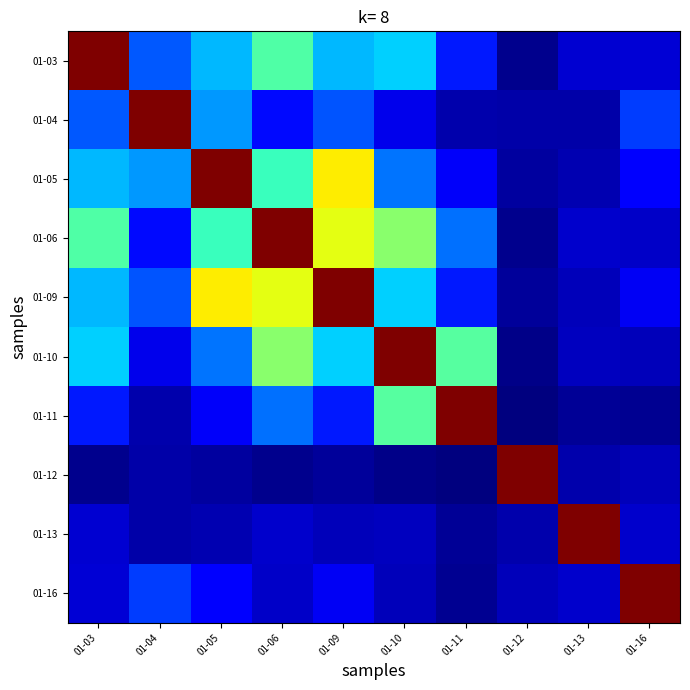

Reading left to right, list all the values displayed in this chart.

01-03: 01-03=1.0	01-04=0.2	01-05=0.3	01-06=0.4	01-09=0.3	01-10=0.3	01-11=0.1	01-12=0.0	01-13=0.1	01-16=0.1
01-04: 01-03=0.2	01-04=1.0	01-05=0.3	01-06=0.1	01-09=0.2	01-10=0.1	01-11=0.0	01-12=0.0	01-13=0.0	01-16=0.2
01-05: 01-03=0.3	01-04=0.3	01-05=1.0	01-06=0.4	01-09=0.7	01-10=0.2	01-11=0.1	01-12=0.0	01-13=0.0	01-16=0.1
01-06: 01-03=0.4	01-04=0.1	01-05=0.4	01-06=1.0	01-09=0.6	01-10=0.5	01-11=0.2	01-12=0.0	01-13=0.1	01-16=0.1
01-09: 01-03=0.3	01-04=0.2	01-05=0.7	01-06=0.6	01-09=1.0	01-10=0.3	01-11=0.1	01-12=0.0	01-13=0.1	01-16=0.1
01-10: 01-03=0.3	01-04=0.1	01-05=0.2	01-06=0.5	01-09=0.3	01-10=1.0	01-11=0.5	01-12=0.0	01-13=0.1	01-16=0.1
01-11: 01-03=0.1	01-04=0.0	01-05=0.1	01-06=0.2	01-09=0.1	01-10=0.5	01-11=1.0	01-12=0.0	01-13=0.0	01-16=0.0
01-12: 01-03=0.0	01-04=0.0	01-05=0.0	01-06=0.0	01-09=0.0	01-10=0.0	01-11=0.0	01-12=1.0	01-13=0.0	01-16=0.1
01-13: 01-03=0.1	01-04=0.0	01-05=0.0	01-06=0.1	01-09=0.1	01-10=0.1	01-11=0.0	01-12=0.0	01-13=1.0	01-16=0.1
01-16: 01-03=0.1	01-04=0.2	01-05=0.1	01-06=0.1	01-09=0.1	01-10=0.1	01-11=0.0	01-12=0.1	01-13=0.1	01-16=1.0